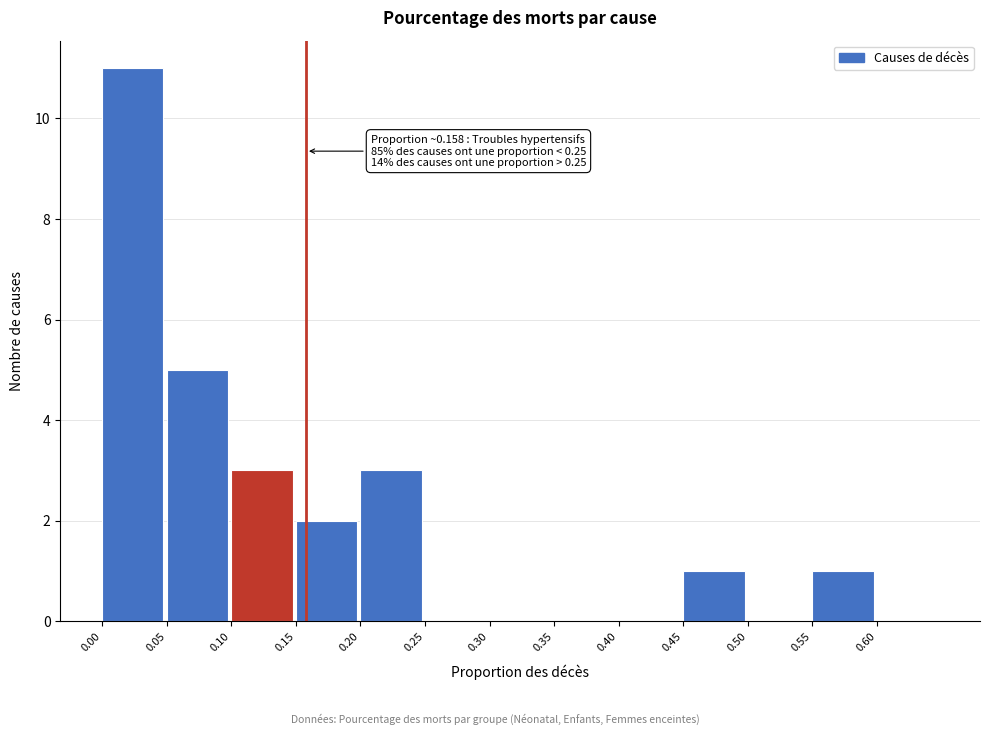

Which range on the x-axis has the tallest bar?

0.00 to 0.05